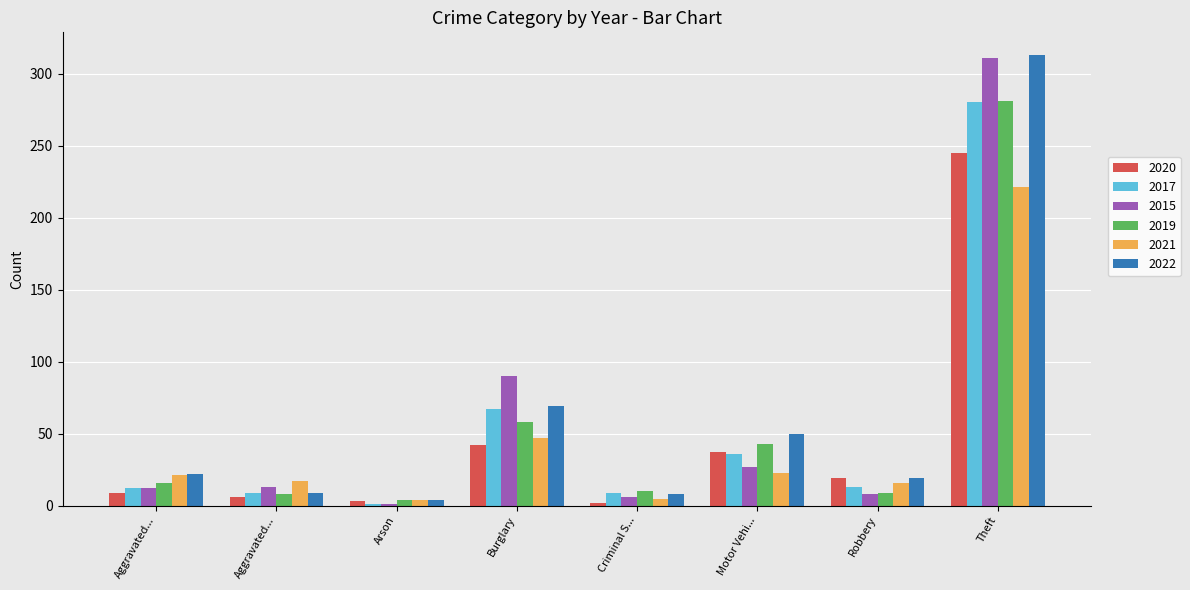

What is the sum of all 2015 values?

468